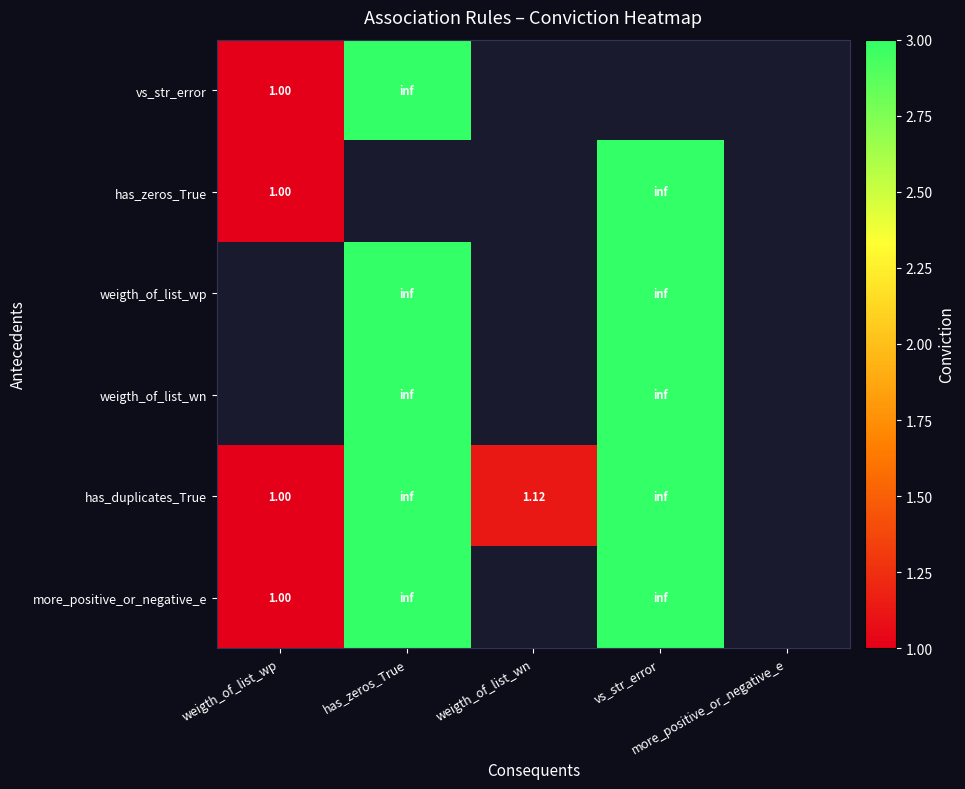

How many positive values does the has_duplicates_True series have?

4